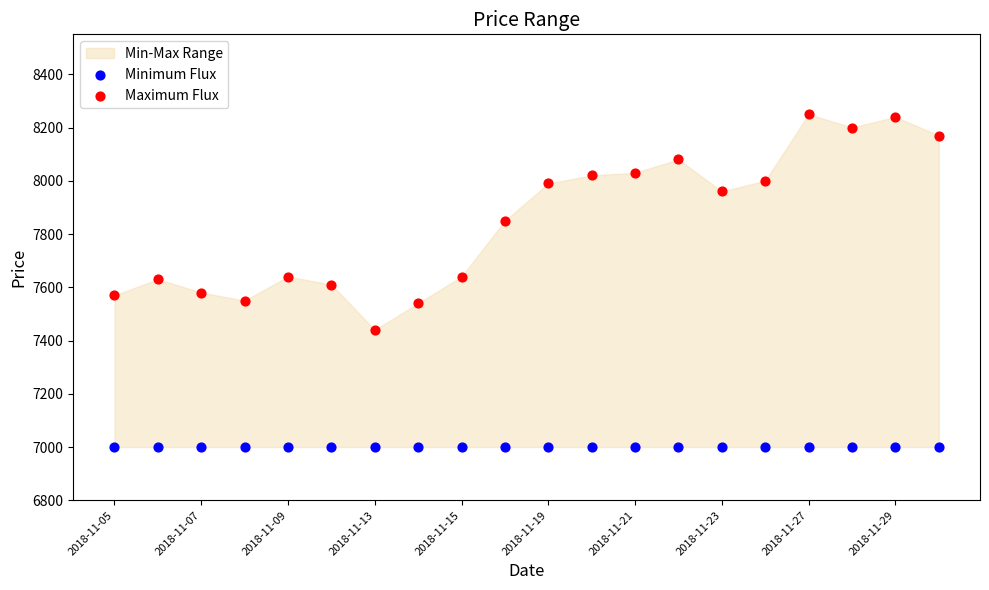

Which series contains the highest Y value?

Maximum Flux